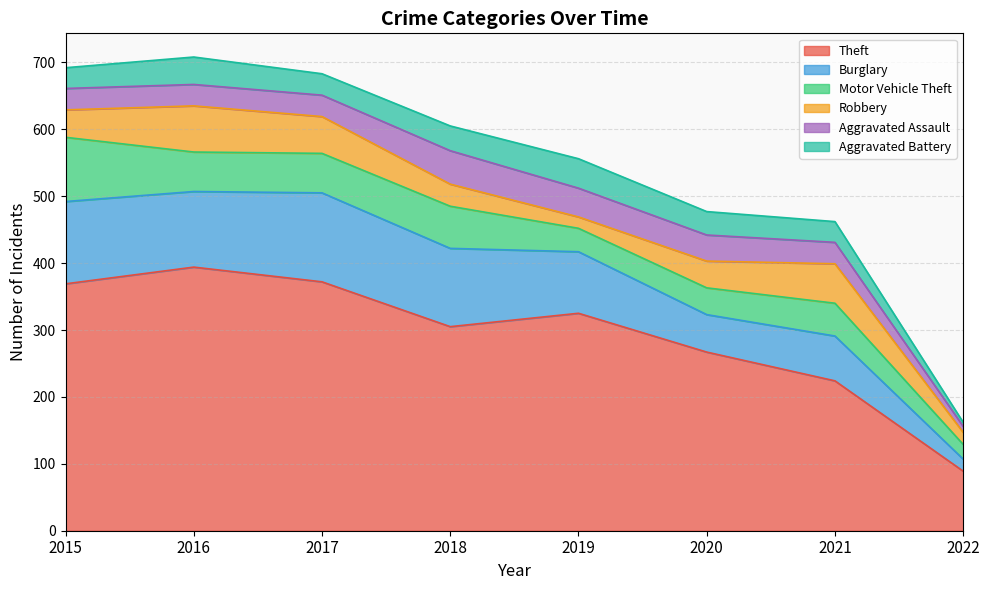

True or false: Burglary and Robbery cross at least once.

False